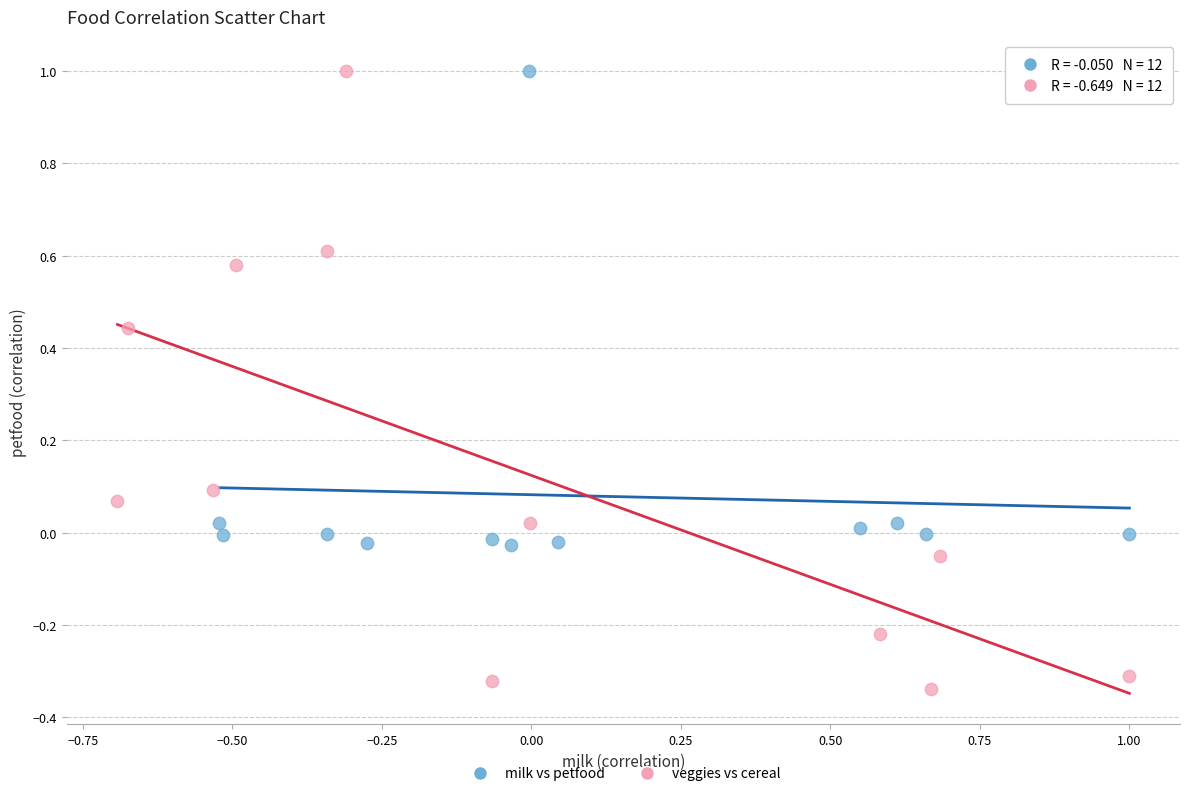

Which series contains the lowest Y value?

veggies vs cereal